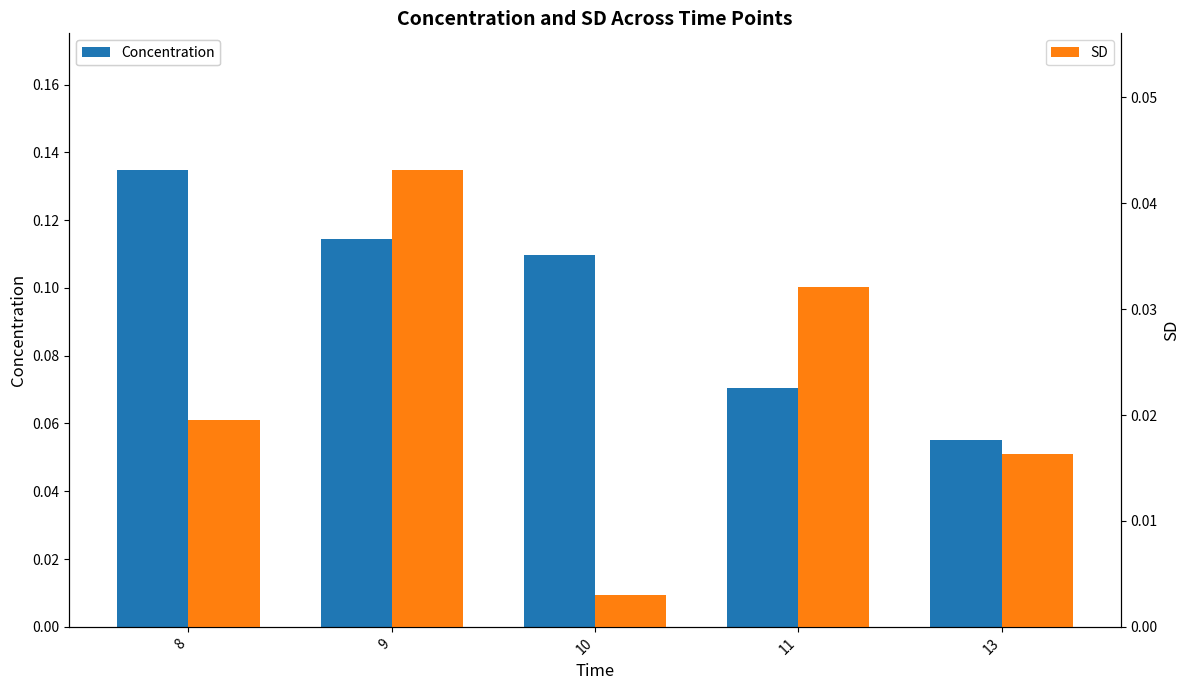

List the labels in order of SD value, smallest first.

10, 13, 8, 11, 9